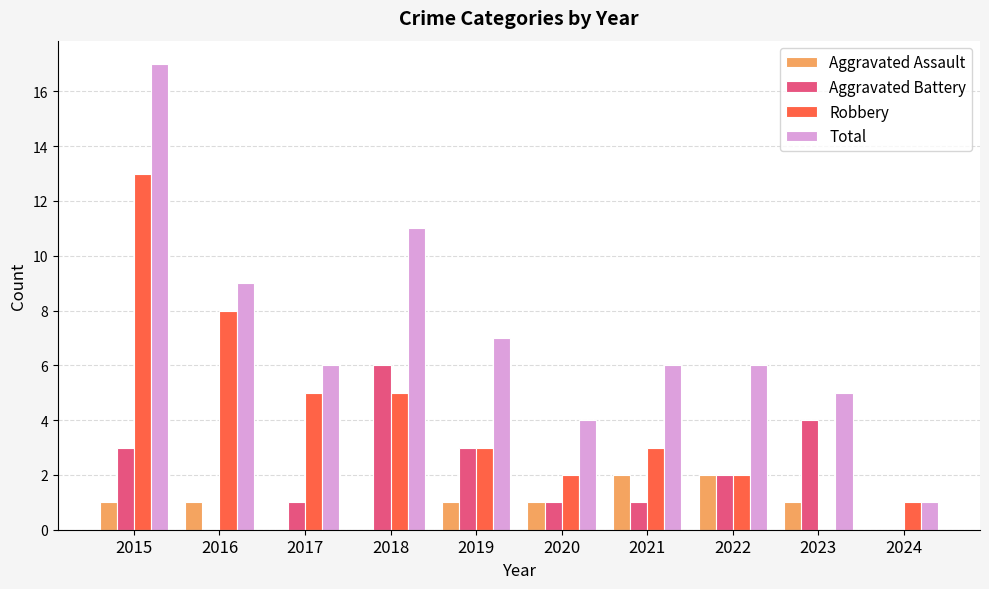

True or false: Aggravated Assault has a value of 1 at 2019.

True